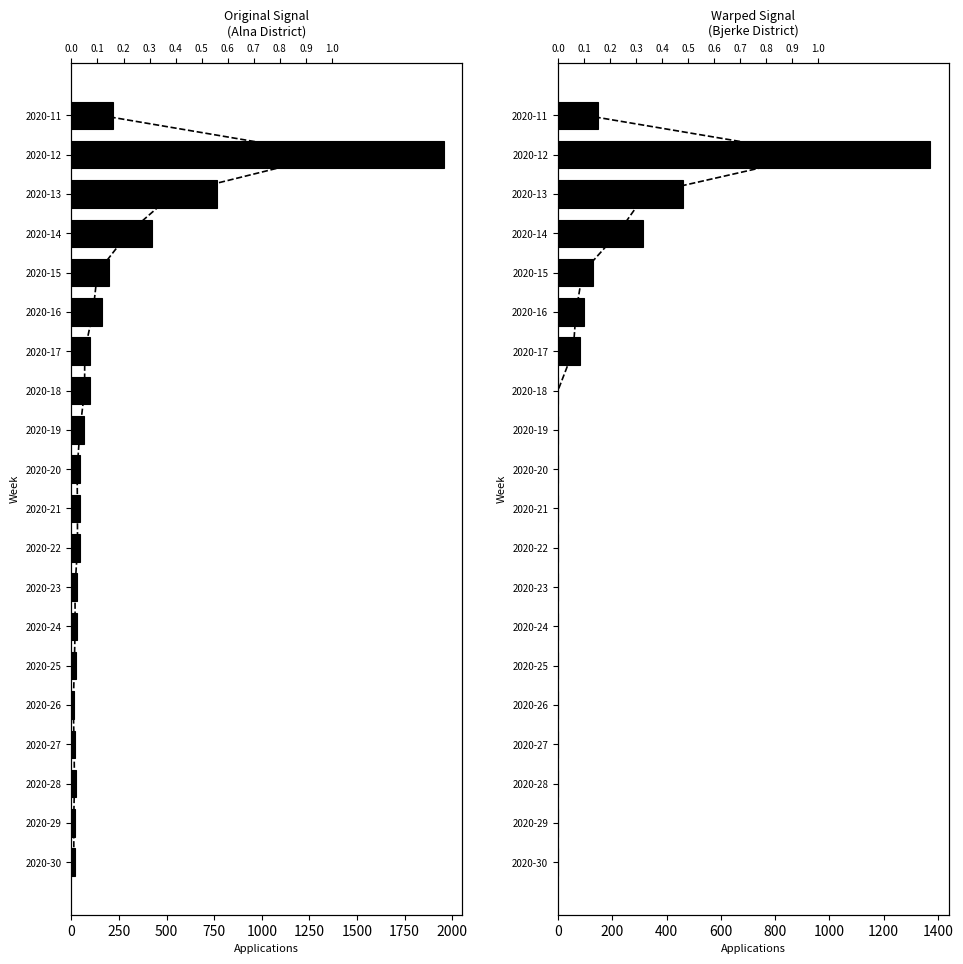

What is the value of the Alna bar at the 2nd from the left?

1954